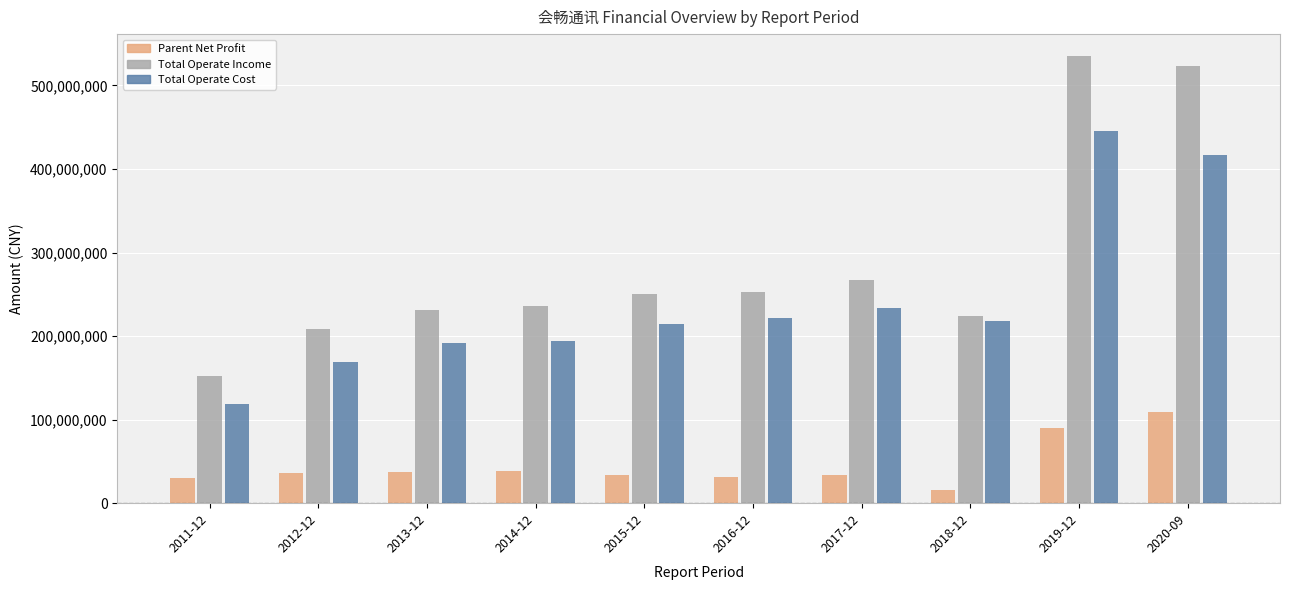

What is the spread (max minus min) of values at 2017-12?

232895381.2